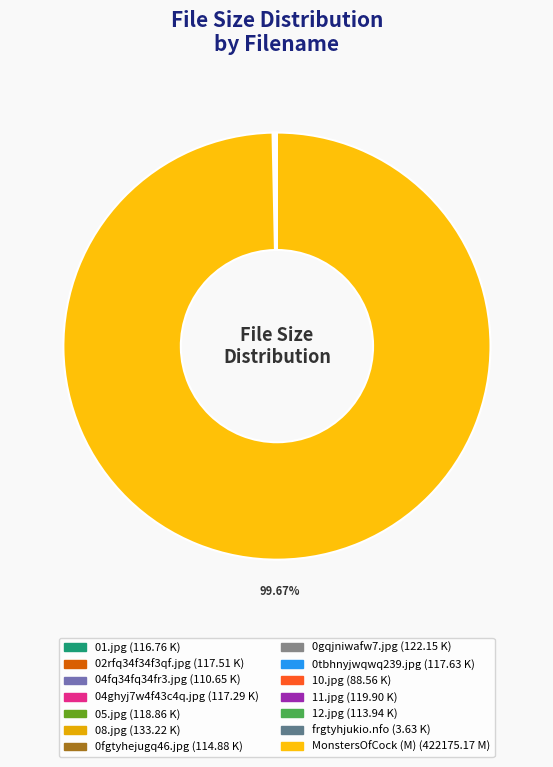

Is it true that 02rfq34f34f3qf.jpg is 0% of the pie?

True